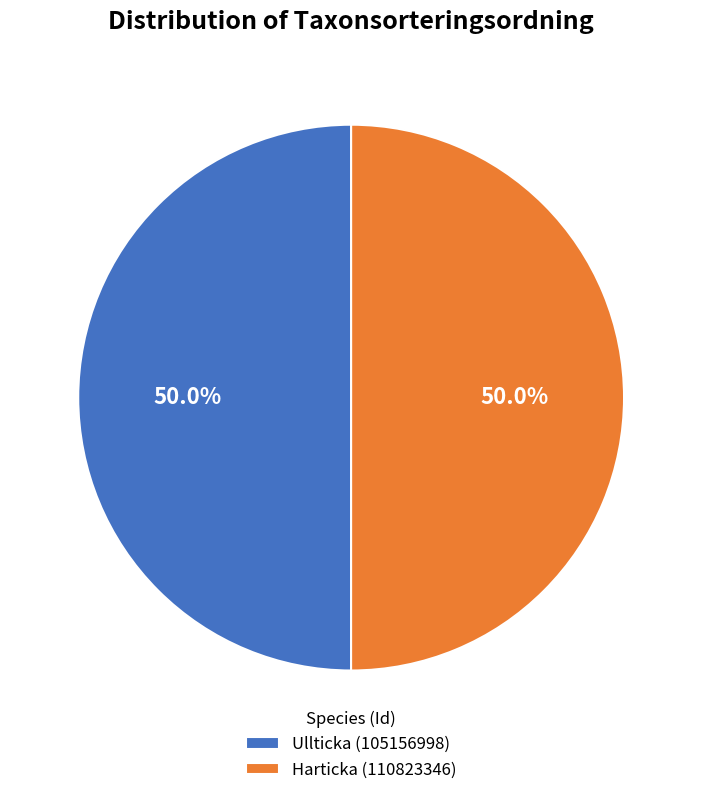

Approximately how many times larger is the value at Harticka (110823346) compared to Ullticka (105156998)?

1.0